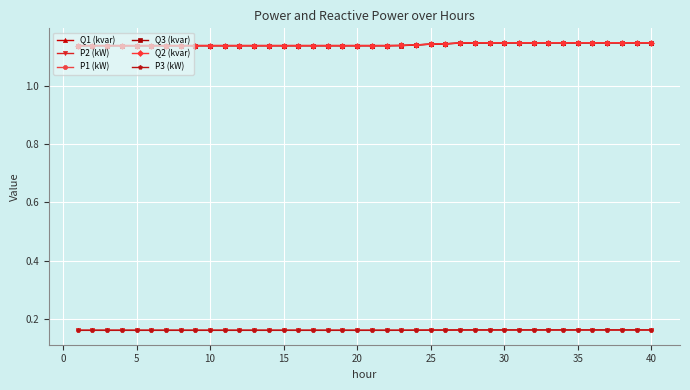

At how many categories does at least one series exceed 0?

40